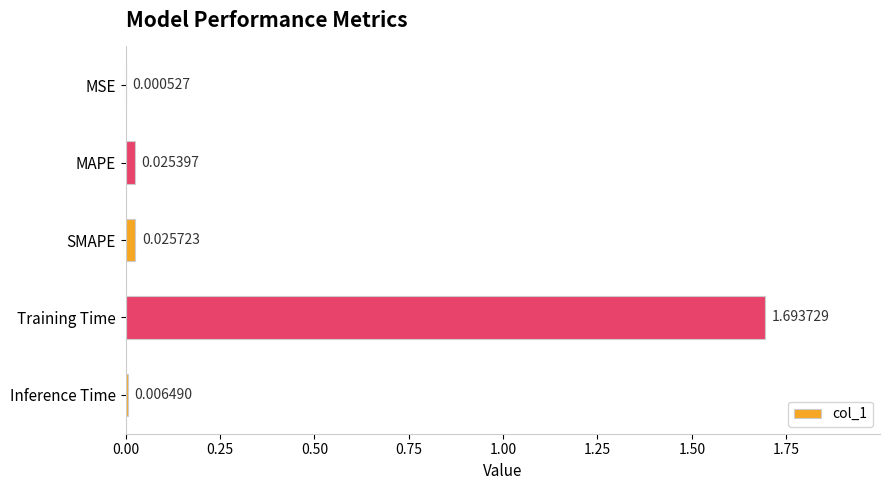

What is the change in value from Training Time to Inference Time?

-1.7